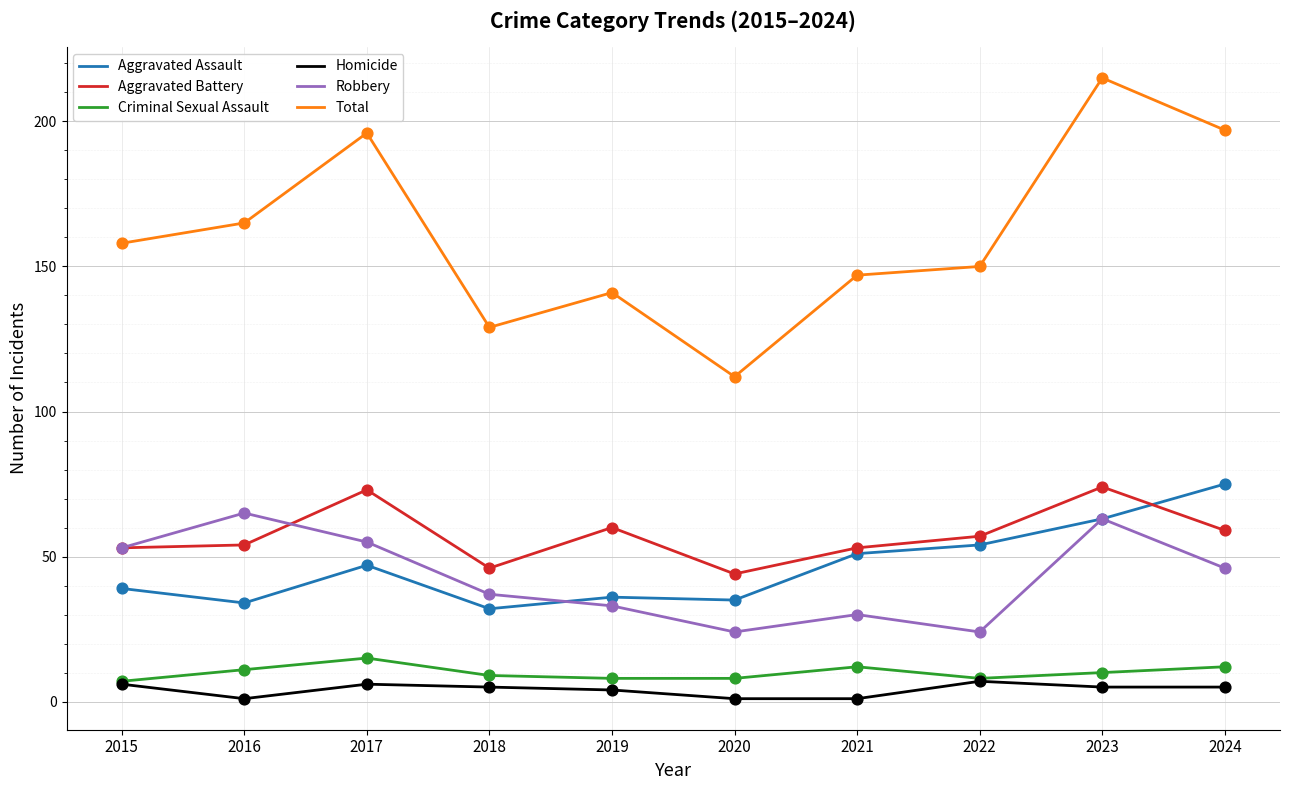

Is the value of Total at 2022 greater than the value of Aggravated Assault at 2015?

Yes